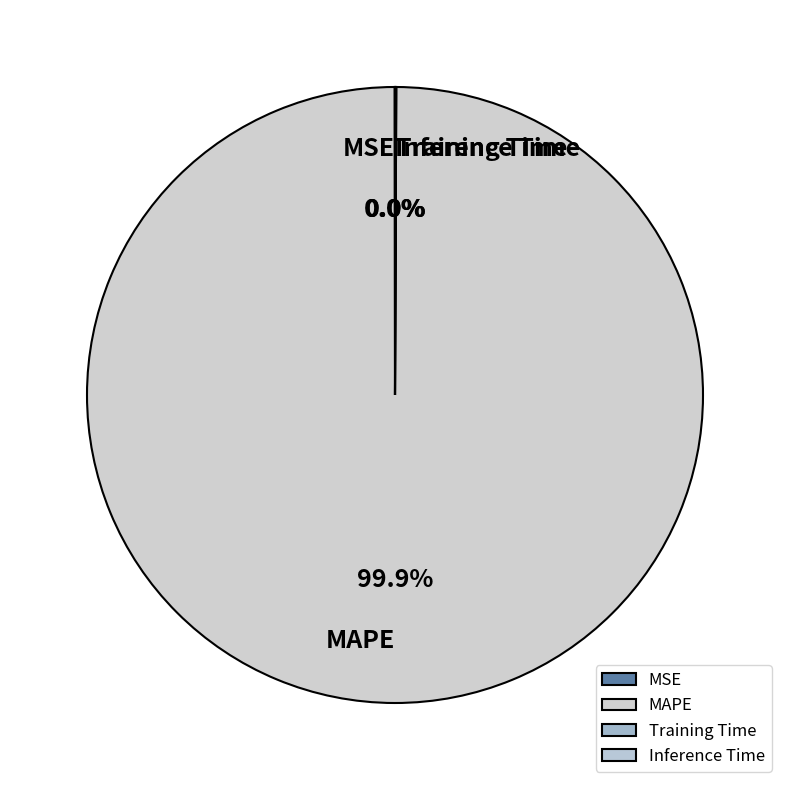

What is the largest slice in the pie chart?

MAPE